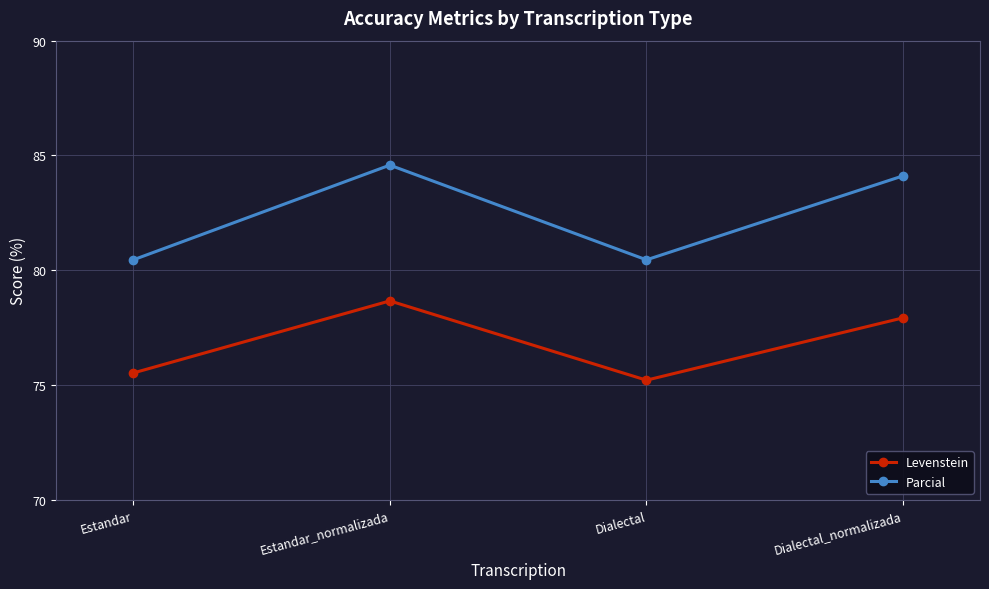

True or false: Levenstein and Parcial cross at least once.

False